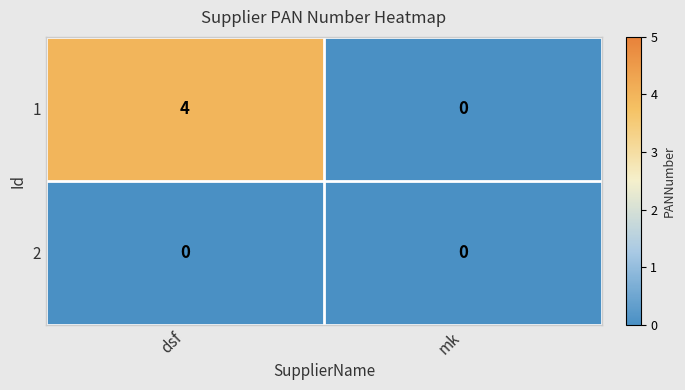

Reading left to right, what are all the values shown in this chart?

1: 4	0
2: 0	0